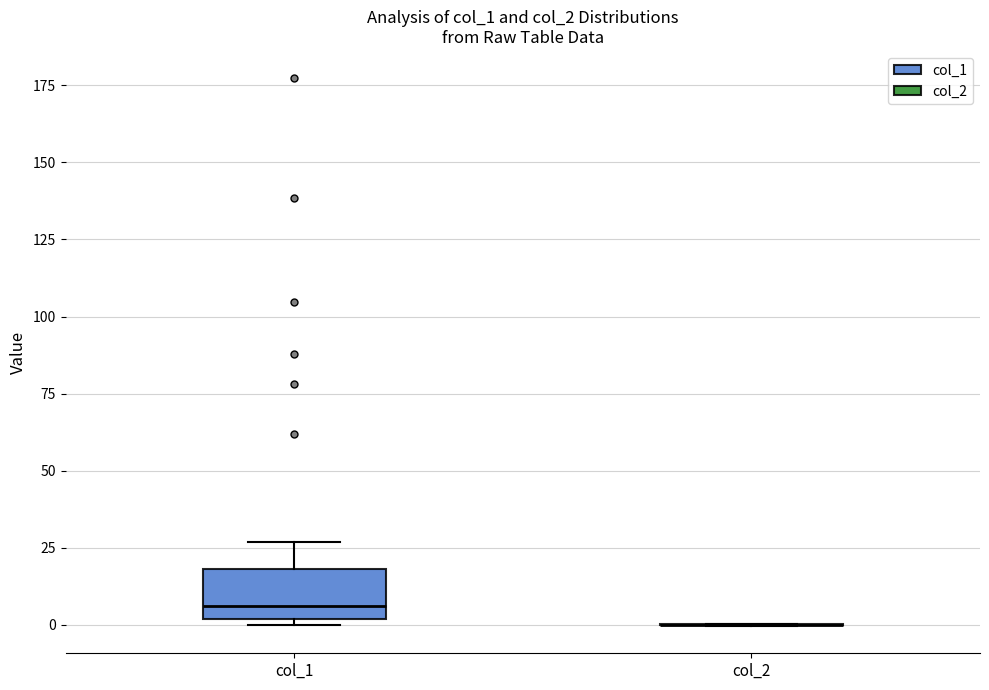

Which box is the tallest, from its lower edge to its upper edge?

col_1